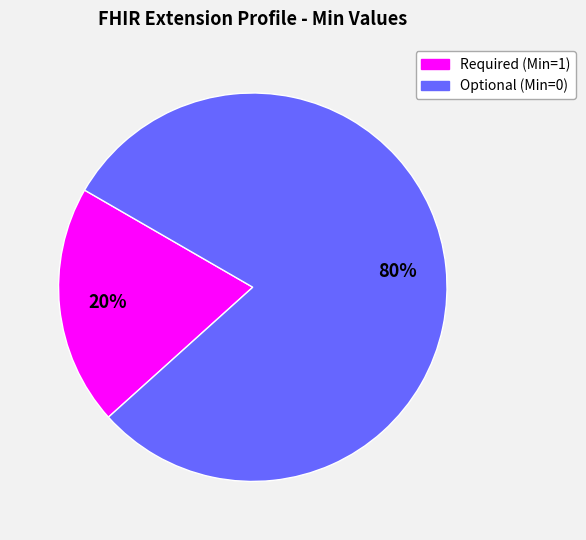

Does any single category account for the majority?

Yes